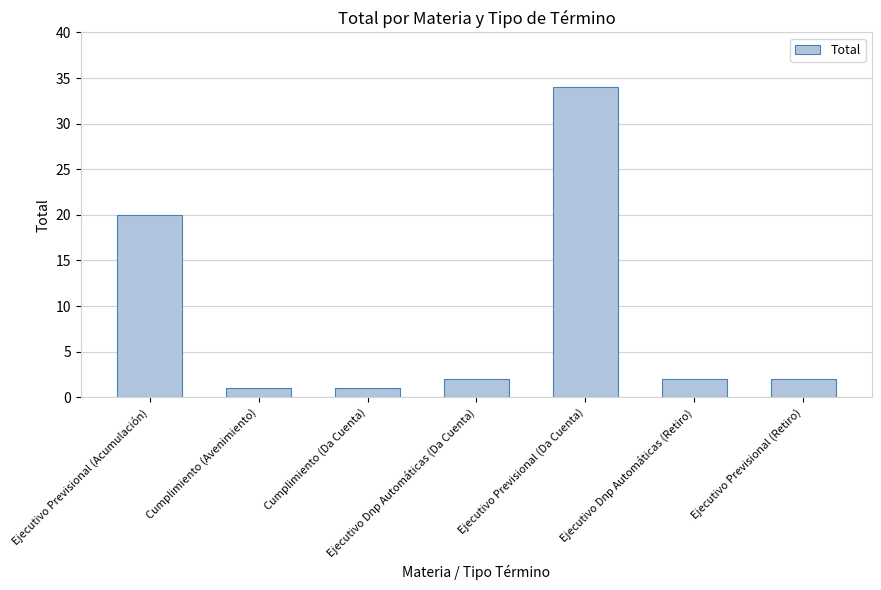

The chart shows a value of 2 at Ejecutivo Dnp Automáticas (Retiro). True or false?

True